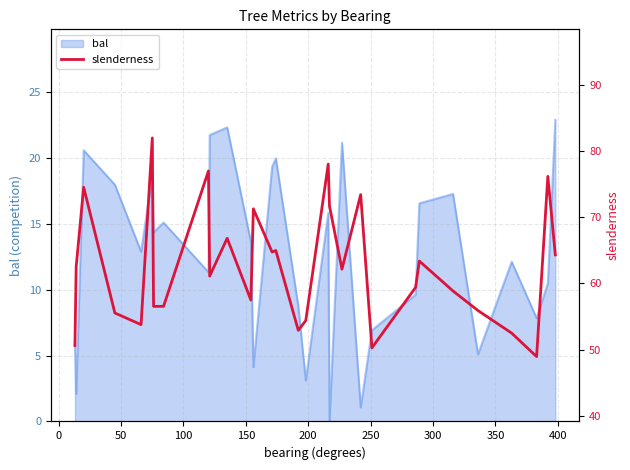

What is the greatest value displayed?

82.0